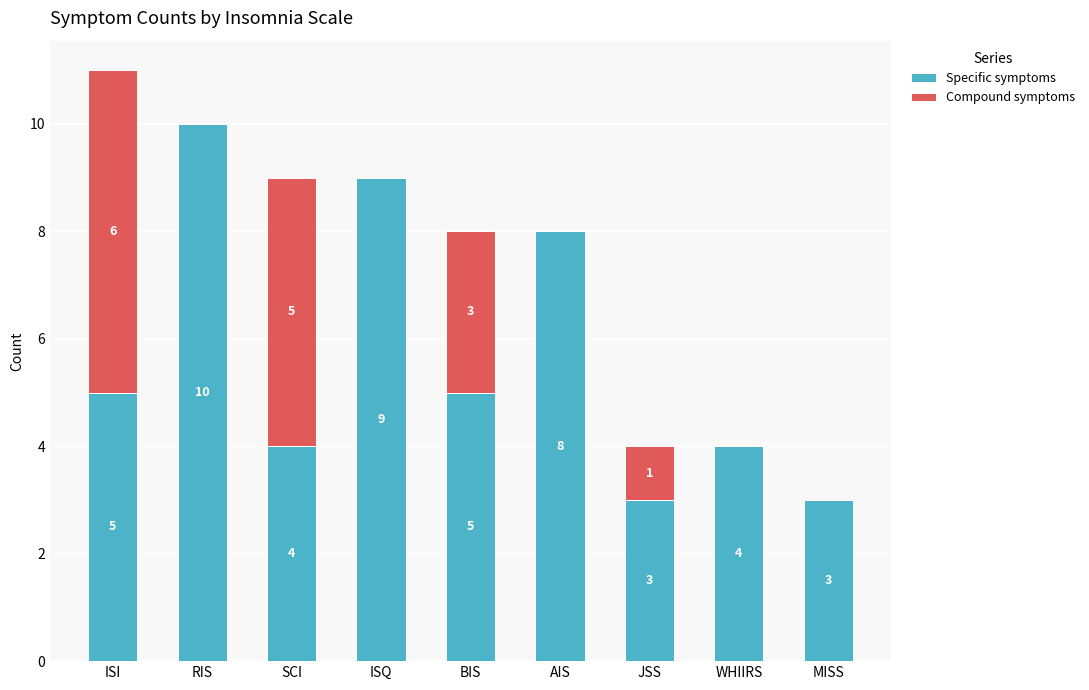

Are the bars horizontal?

No